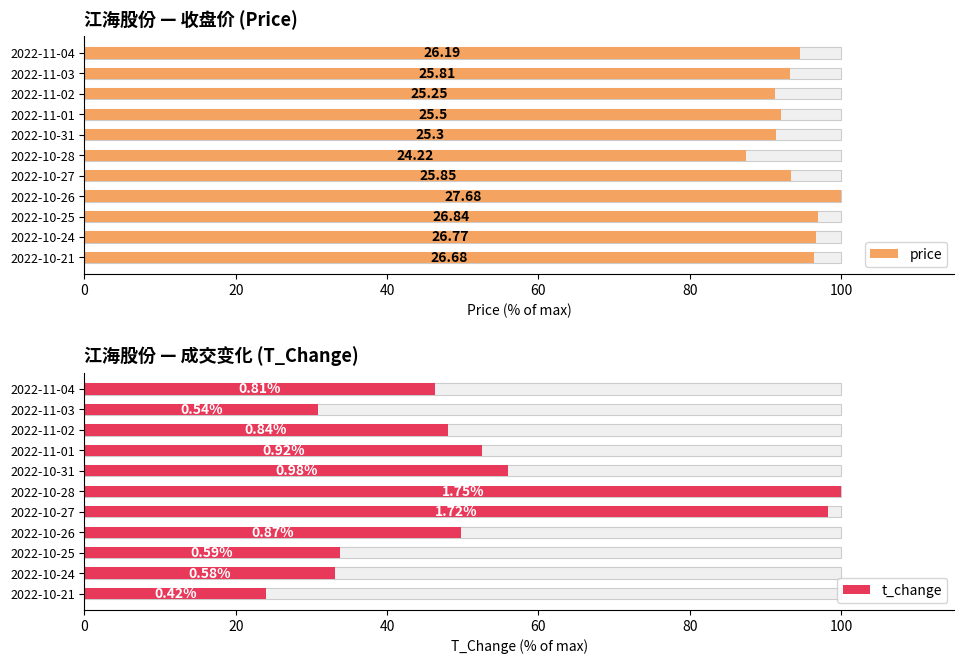

Count the number of categories in the chart.

11